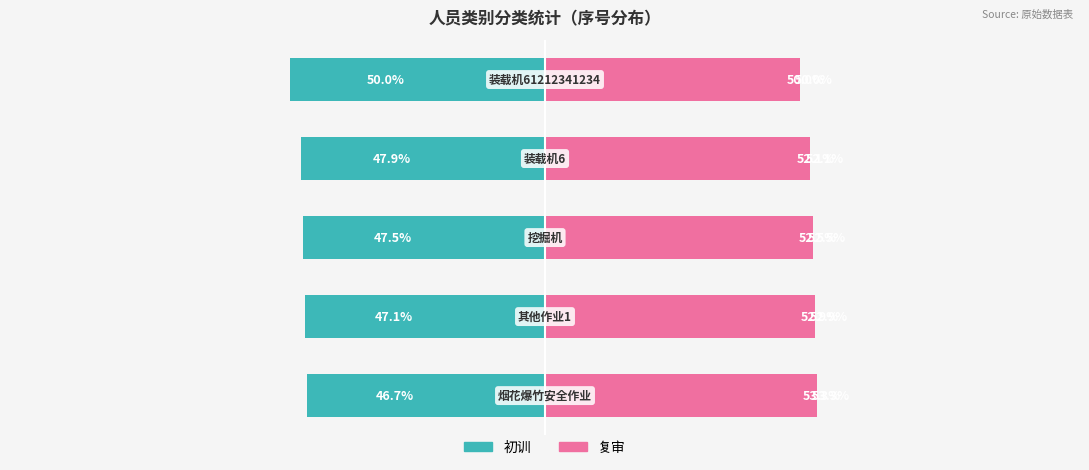

What is the difference between the maximum and second lowest values in the 复审 series?

1.2